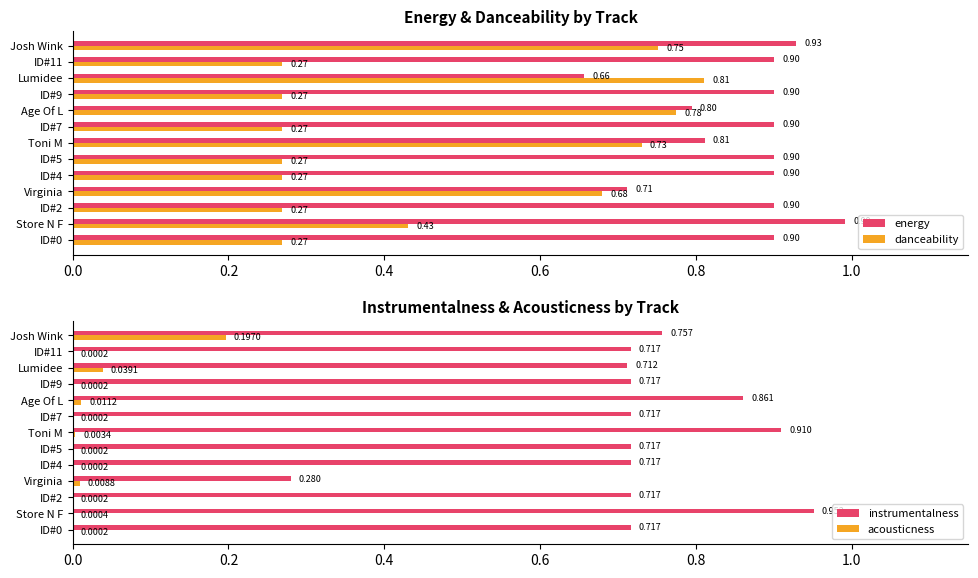

What is the sum of all energy values?

11.2